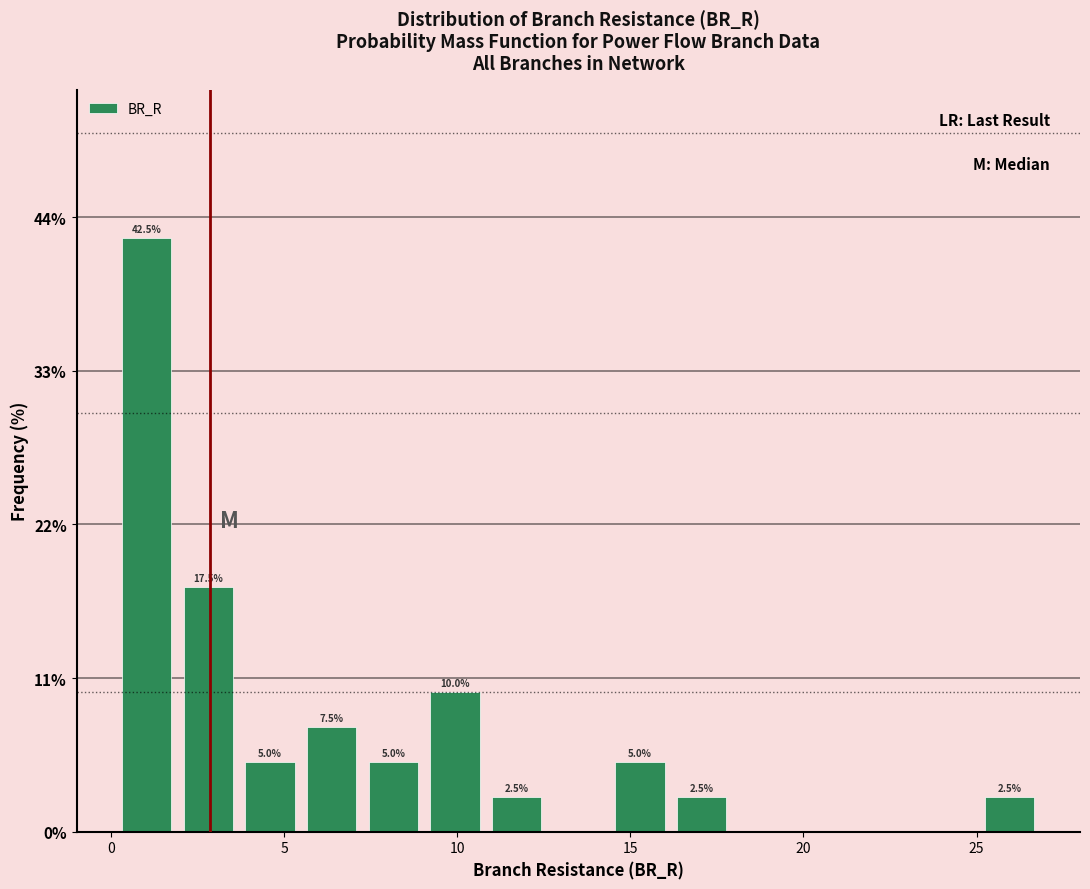

Read against the x-axis, roughly where is the centre of the tallest bar?

1.0